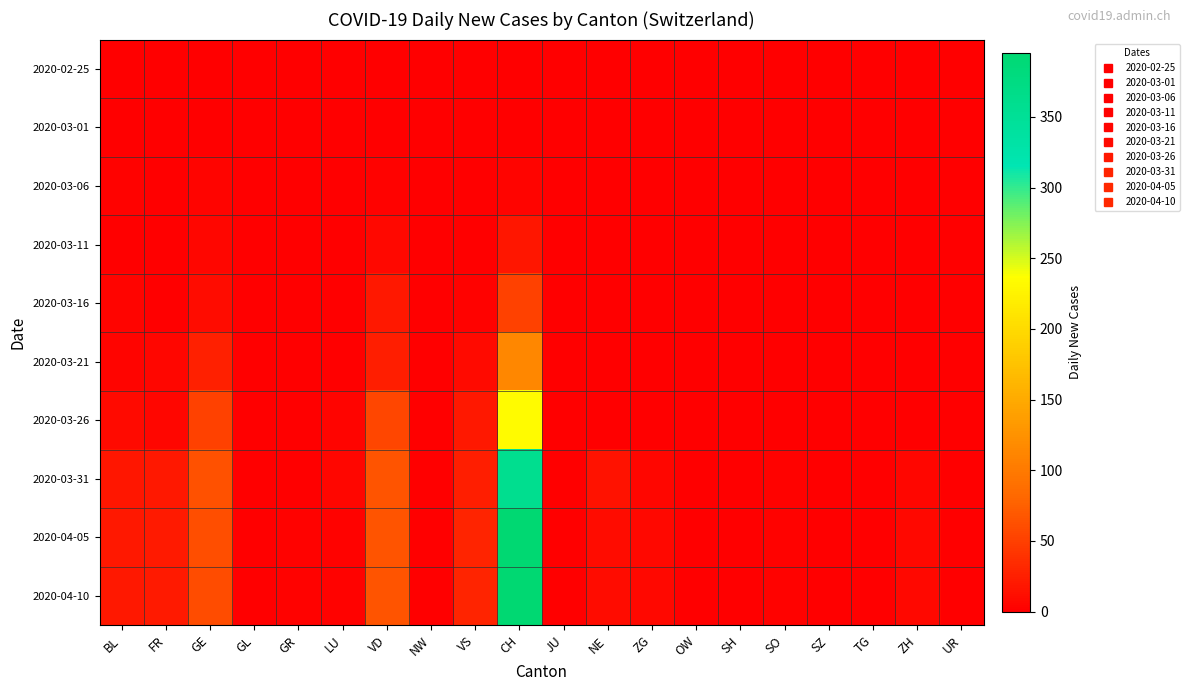

Reading left to right, extract all data points from this chart.

2020-02-25: BL=0	FR=0	GE=0	GL=0	GR=0	LU=0	VD=0	NW=0	VS=0	CH=0	JU=0	NE=0	ZG=0	OW=0	SH=0	SO=0	SZ=0	TG=0	ZH=0	UR=0
2020-03-01: BL=0	FR=0	GE=0	GL=0	GR=0	LU=0	VD=0	NW=0	VS=0	CH=0	JU=0	NE=0	ZG=0	OW=0	SH=0	SO=0	SZ=0	TG=0	ZH=0	UR=0
2020-03-06: BL=2	FR=0	GE=4	GL=0	GR=0	LU=0	VD=2	NW=0	VS=0	CH=4	JU=0	NE=0	ZG=0	OW=0	SH=0	SO=0	SZ=0	TG=0	ZH=0	UR=0
2020-03-11: BL=1	FR=0	GE=6	GL=0	GR=0	LU=0	VD=7	NW=0	VS=1	CH=17	JU=0	NE=0	ZG=0	OW=0	SH=0	SO=0	SZ=0	TG=0	ZH=0	UR=0
2020-03-16: BL=4	FR=0	GE=10	GL=0	GR=0	LU=0	VD=20	NW=0	VS=2	CH=51	JU=0	NE=0	ZG=0	OW=0	SH=0	SO=0	SZ=0	TG=0	ZH=0	UR=0
2020-03-21: BL=4	FR=6	GE=25	GL=0	GR=0	LU=1	VD=24	NW=0	VS=8	CH=114	JU=0	NE=0	ZG=0	OW=0	SH=0	SO=0	SZ=0	TG=0	ZH=0	UR=0
2020-03-26: BL=9	FR=5	GE=52	GL=0	GR=0	LU=4	VD=55	NW=0	VS=19	CH=233	JU=0	NE=0	ZG=1	OW=0	SH=0	SO=0	SZ=0	TG=0	ZH=1	UR=0
2020-03-31: BL=18	FR=20	GE=64	GL=0	GR=1	LU=5	VD=66	NW=0	VS=24	CH=358	JU=0	NE=14	ZG=5	OW=0	SH=0	SO=3	SZ=0	TG=0	ZH=6	UR=0
2020-04-05: BL=19	FR=21	GE=61	GL=0	GR=2	LU=3	VD=66	NW=0	VS=28	CH=395	JU=0	NE=10	ZG=7	OW=0	SH=0	SO=3	SZ=0	TG=0	ZH=7	UR=0
2020-04-10: BL=19	FR=21	GE=60	GL=0	GR=2	LU=3	VD=65	NW=0	VS=28	CH=395	JU=0	NE=10	ZG=7	OW=0	SH=0	SO=3	SZ=0	TG=0	ZH=7	UR=0